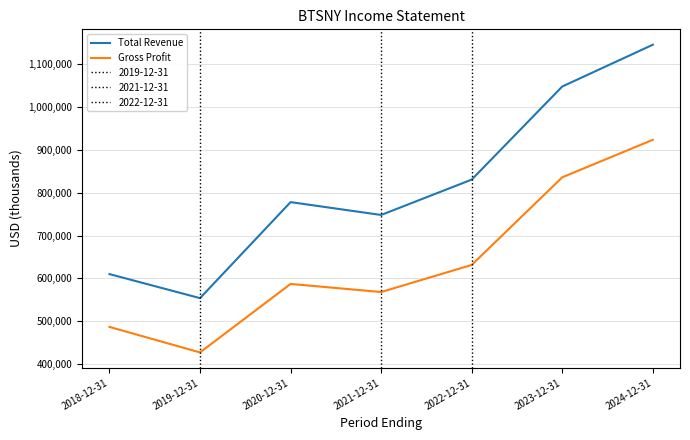

Between 2019-12-31 and 2023-12-31, which series saw the biggest shift?

Total Revenue